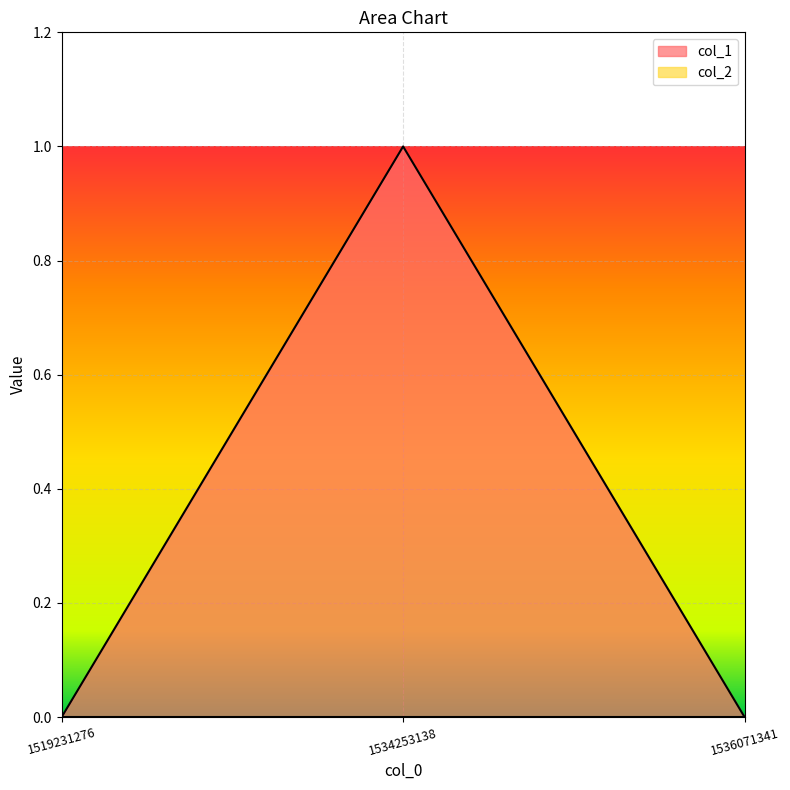

How many values exceed 0?

1